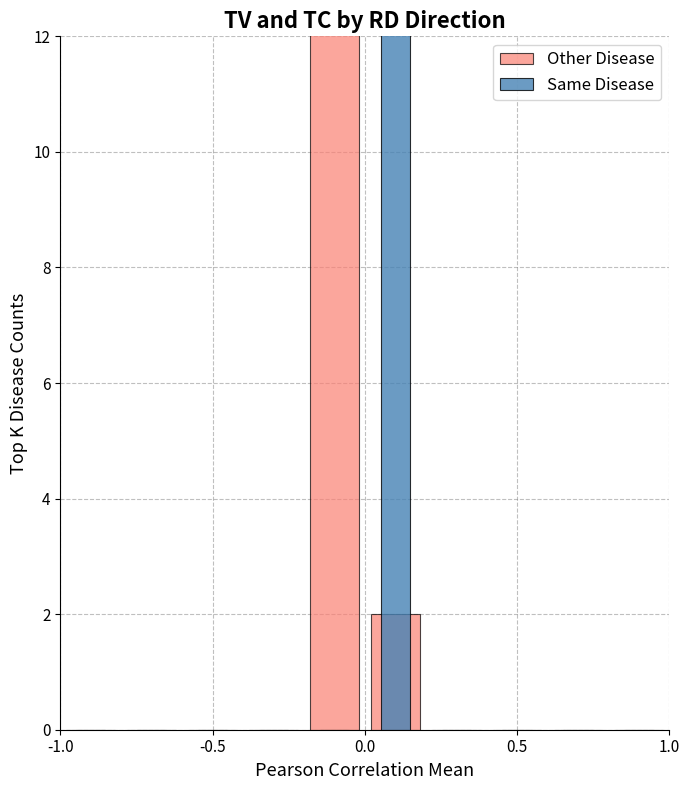

At how many categories does at least one series exceed 12?

2